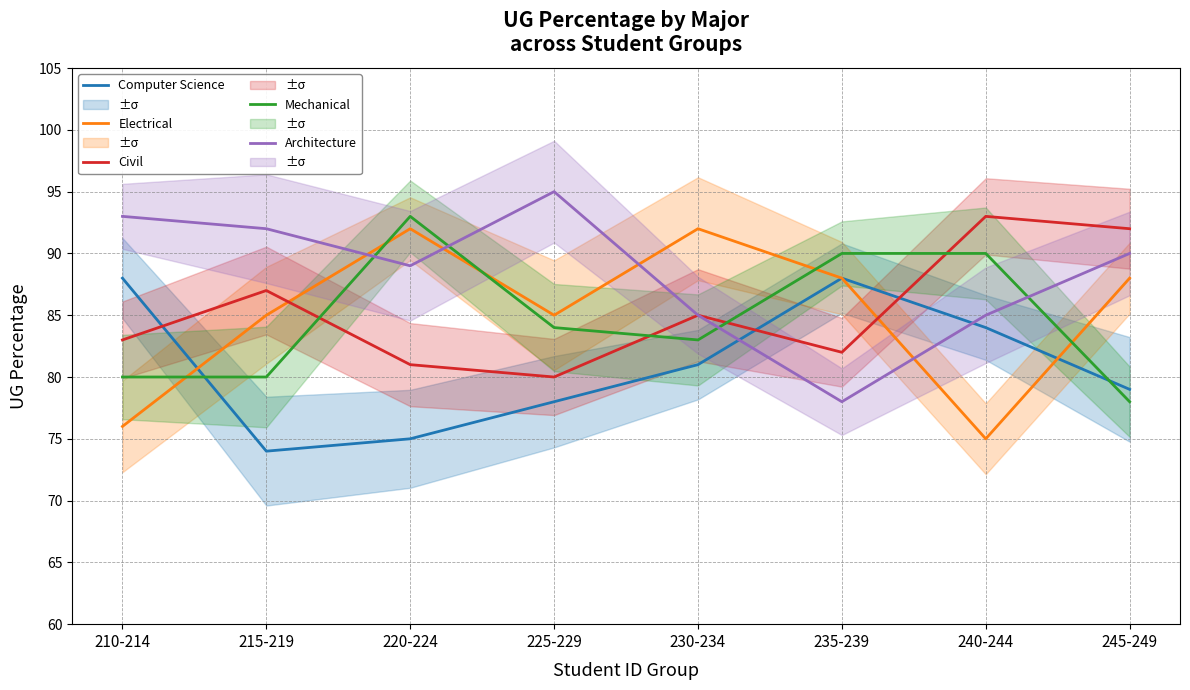

Where is the first local maximum for Civil?

215-219